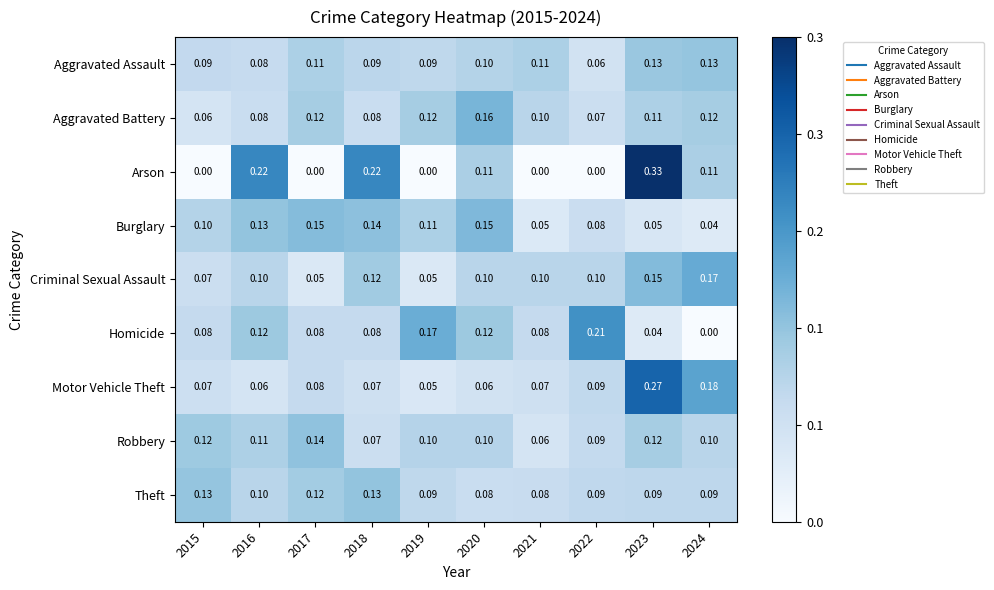

Which series has the largest total across all categories?

Aggravated Battery